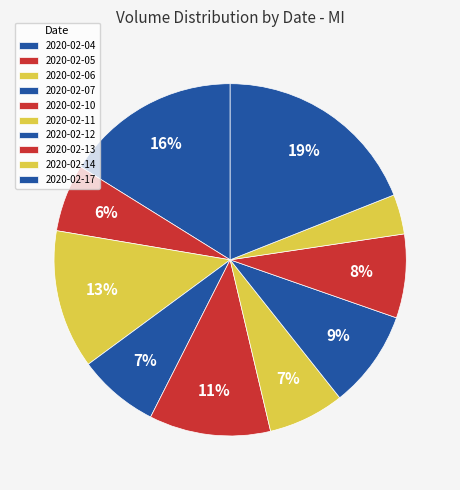

How much of the chart is everything except 2020-02-06?

87.3%